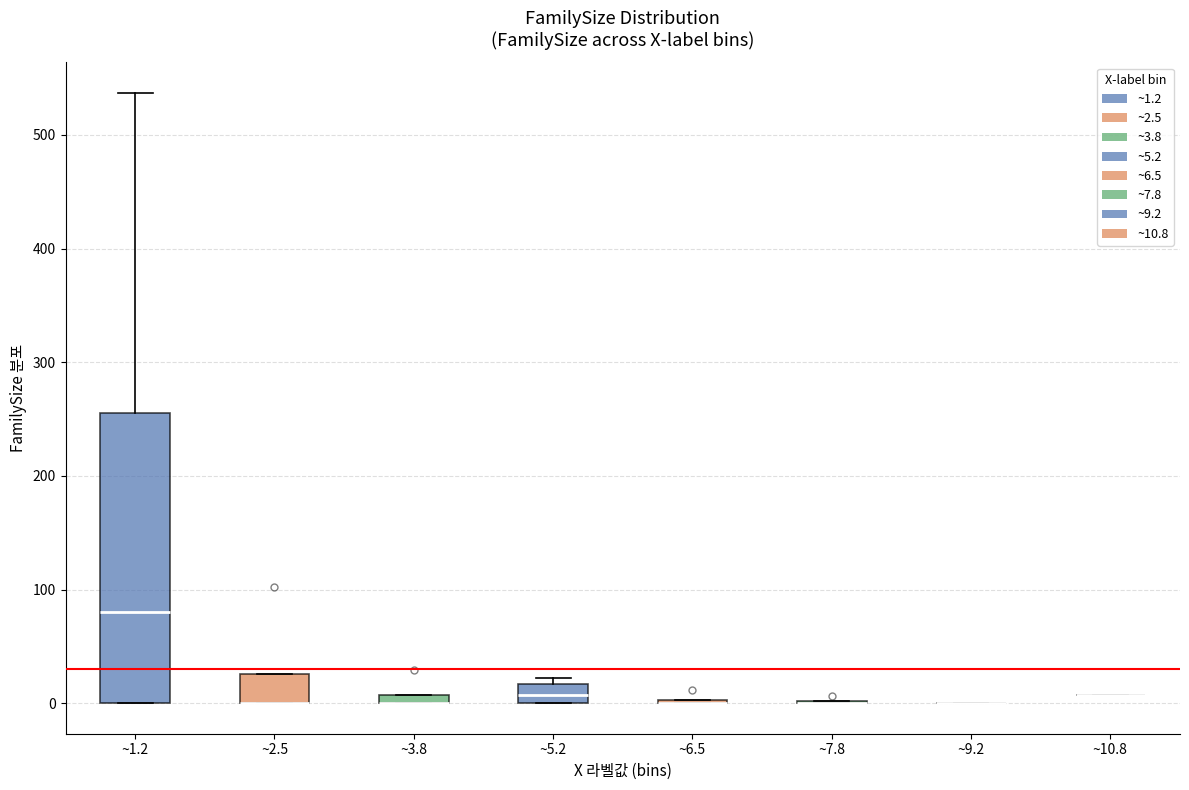

Comparing the boxes themselves (not the whiskers), which one is the tallest?

~1.2